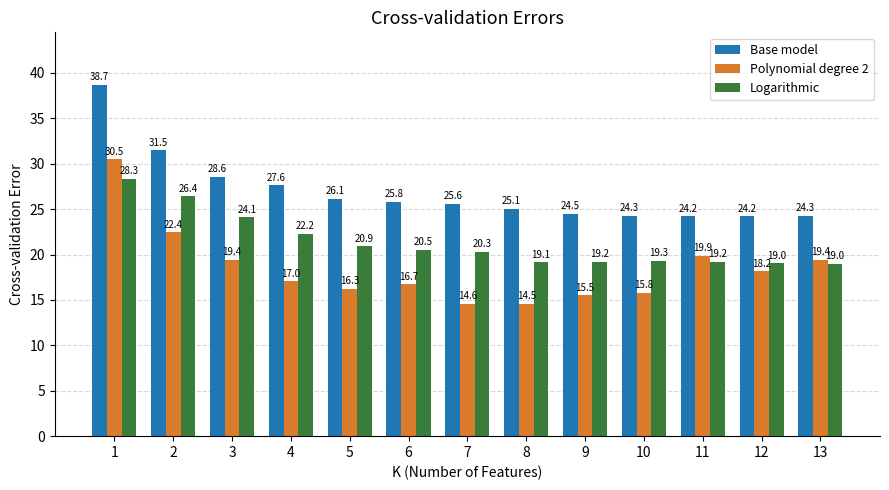

How many series are shown in this chart?

3